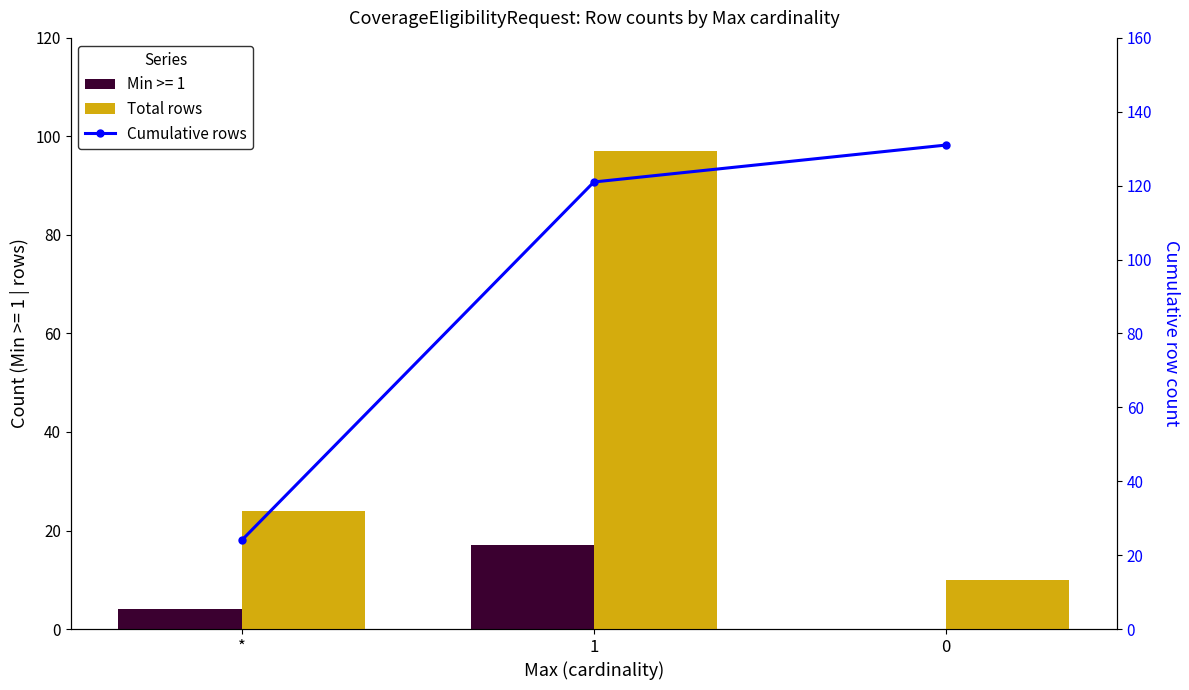

What is the label of the 2nd bar from the left?

1